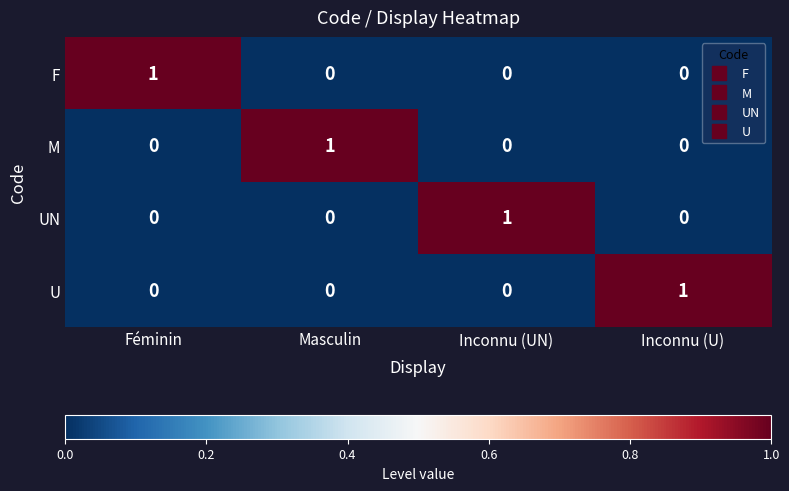

What is the difference between the highest and lowest values at Inconnu (U)?

1